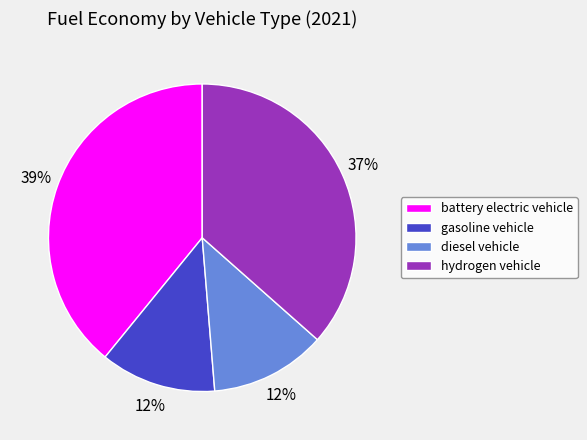

How many slices are in this pie chart?

4